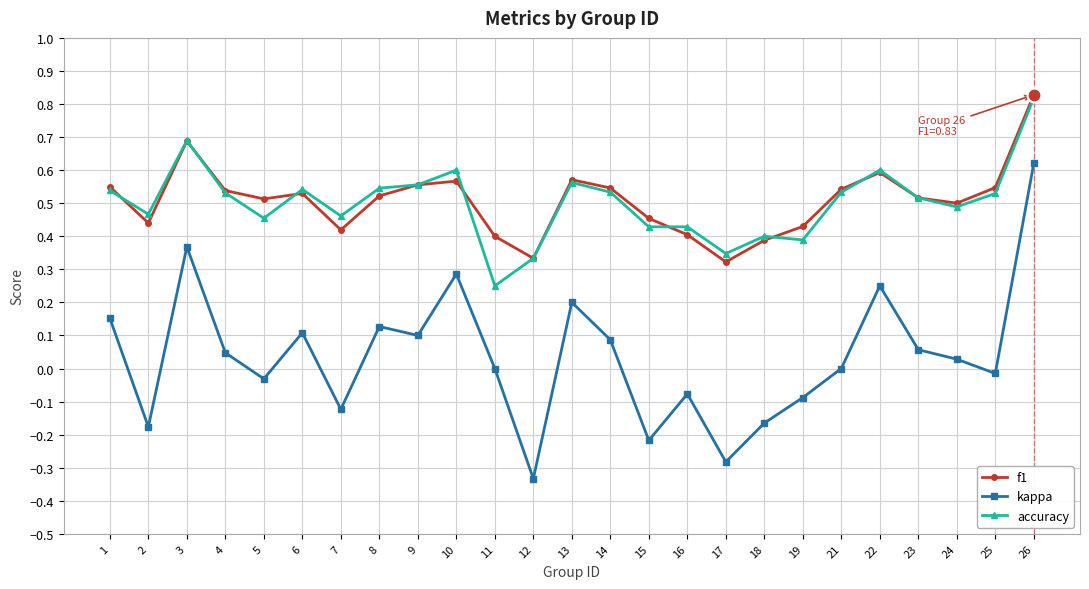

Count the accuracy values in the range 0 to 1.

25